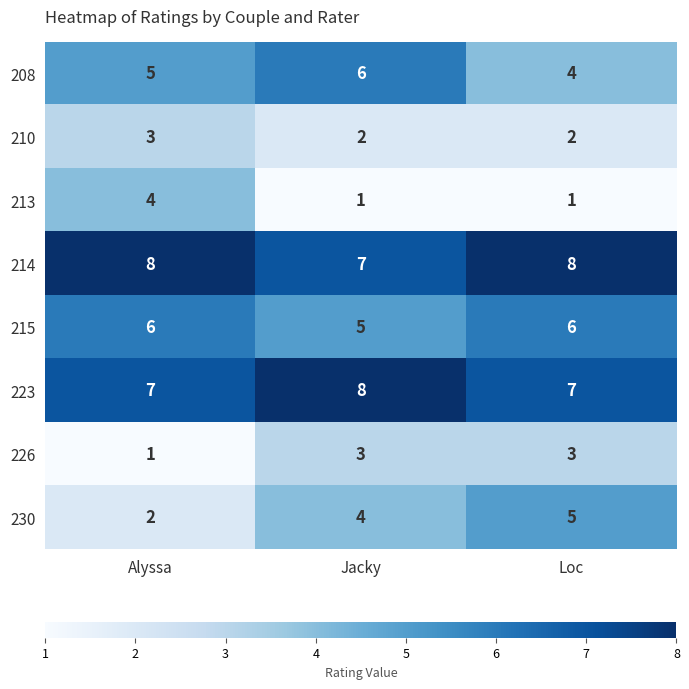

Which series changed the most between Alyssa and Jacky?

213